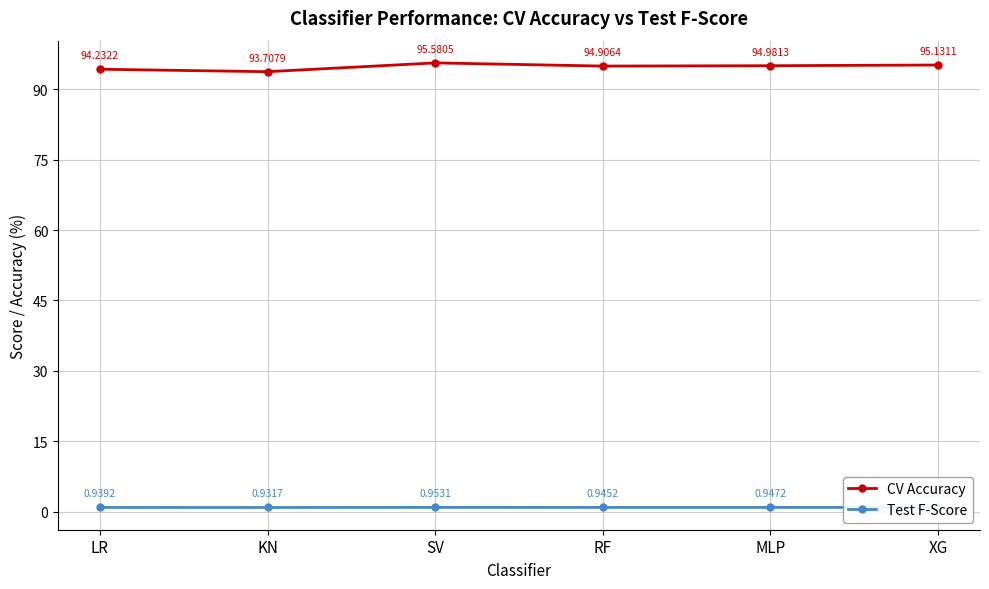

What is the label of the 2nd point from the left?

KN